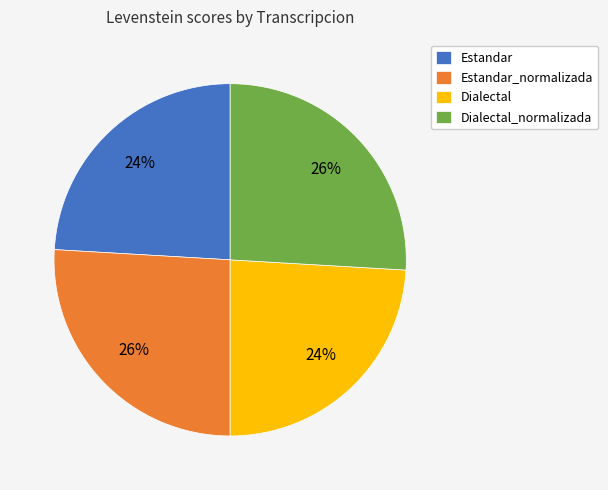

Does Dialectal_normalizada account for over 50% of the chart?

No